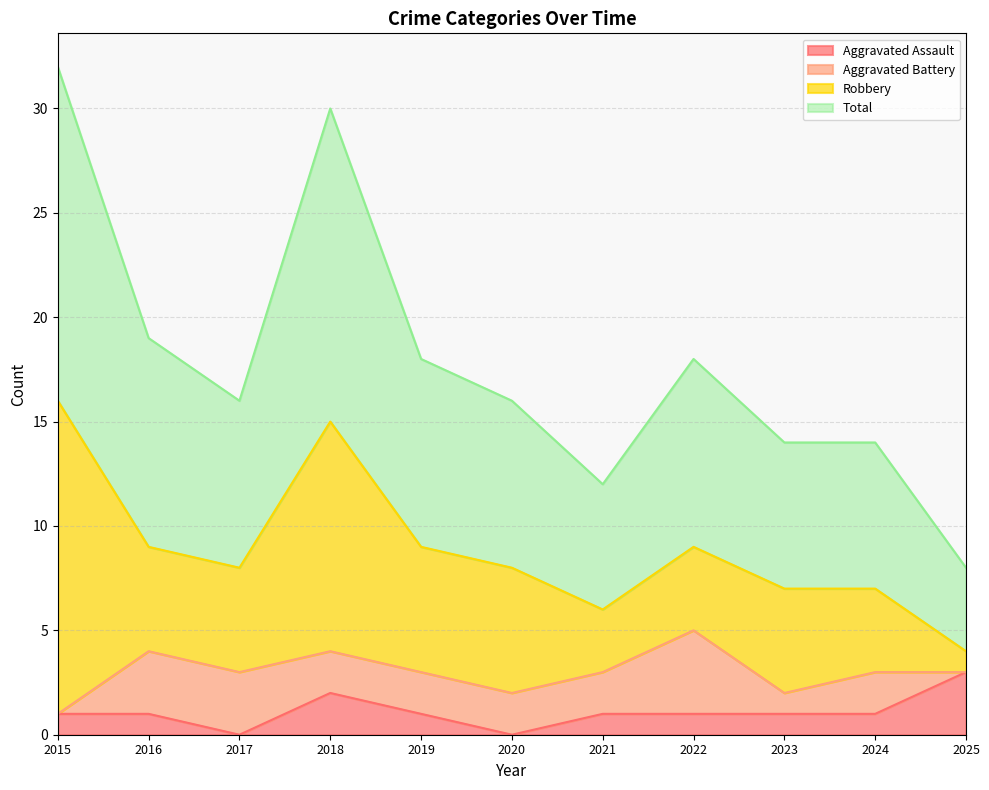

Is it true that Aggravated Assault equals 1 at 2024?

True